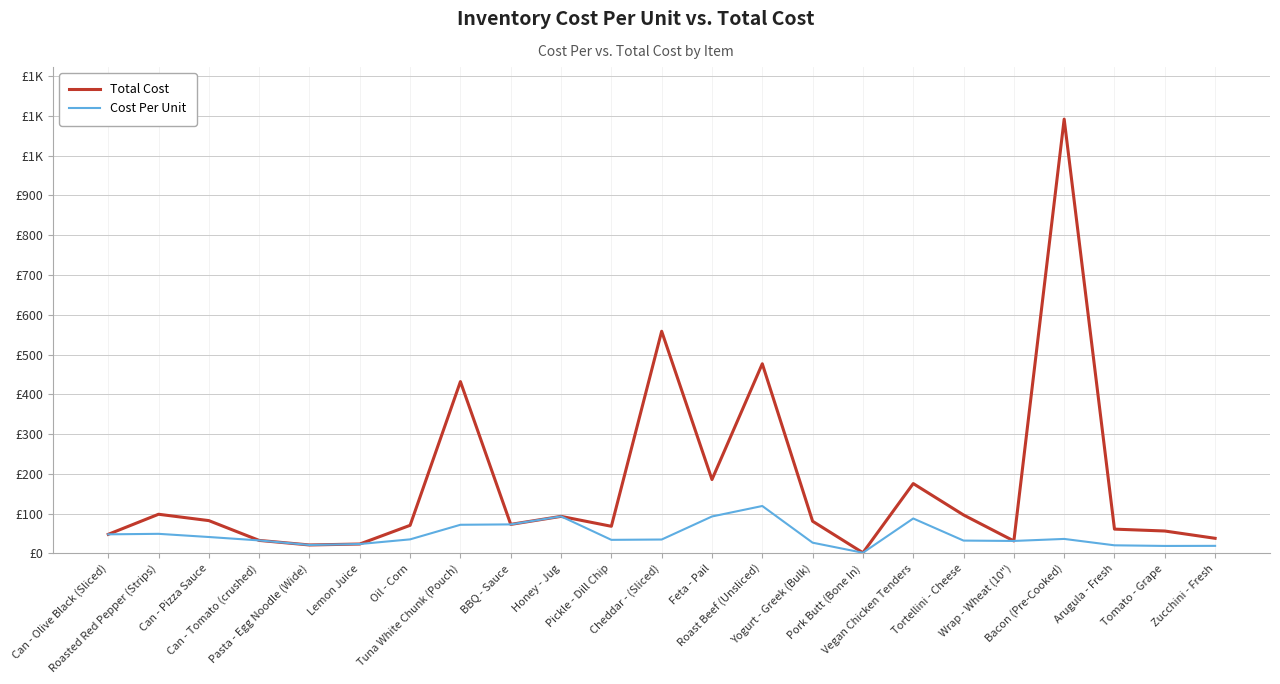

What are all the series names shown in the legend?

Total Cost, Cost Per Unit